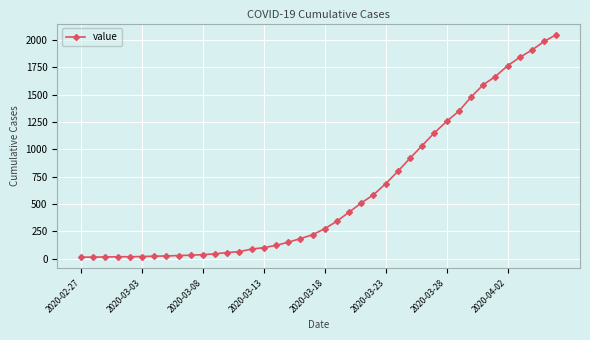

How many lines are shown in the chart?

1